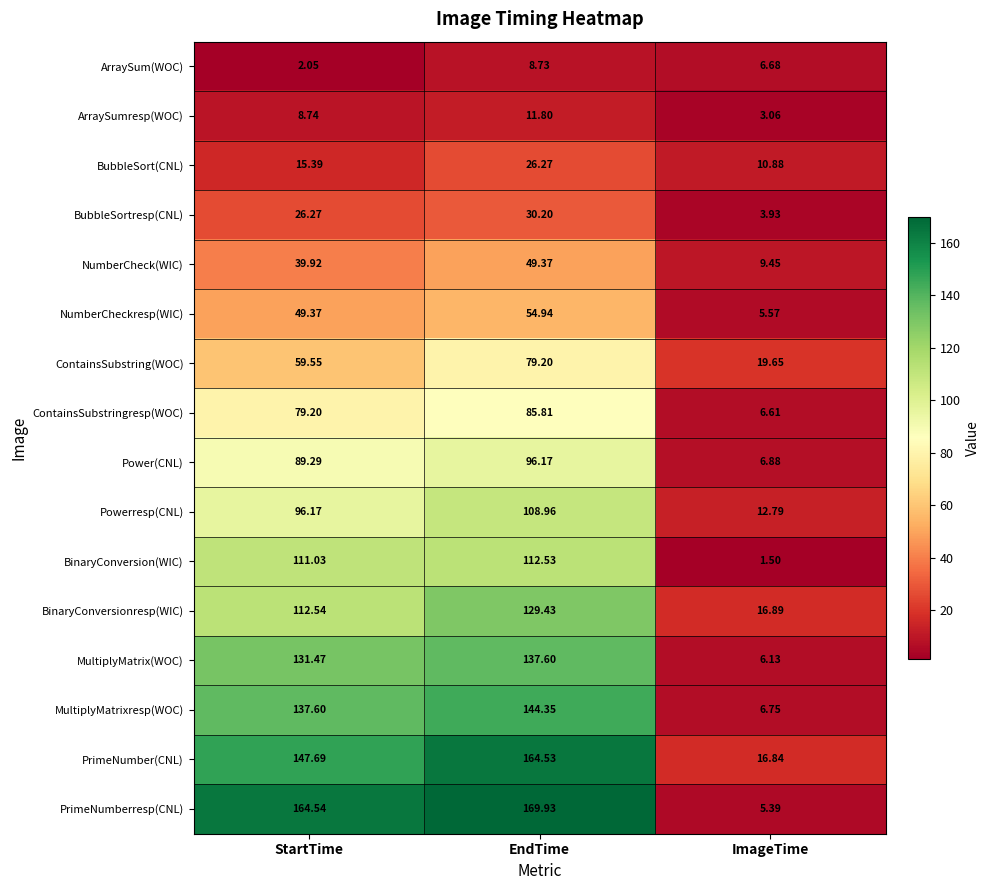

How many data points in BinaryConversionresp(WIC) are less than 112?

1